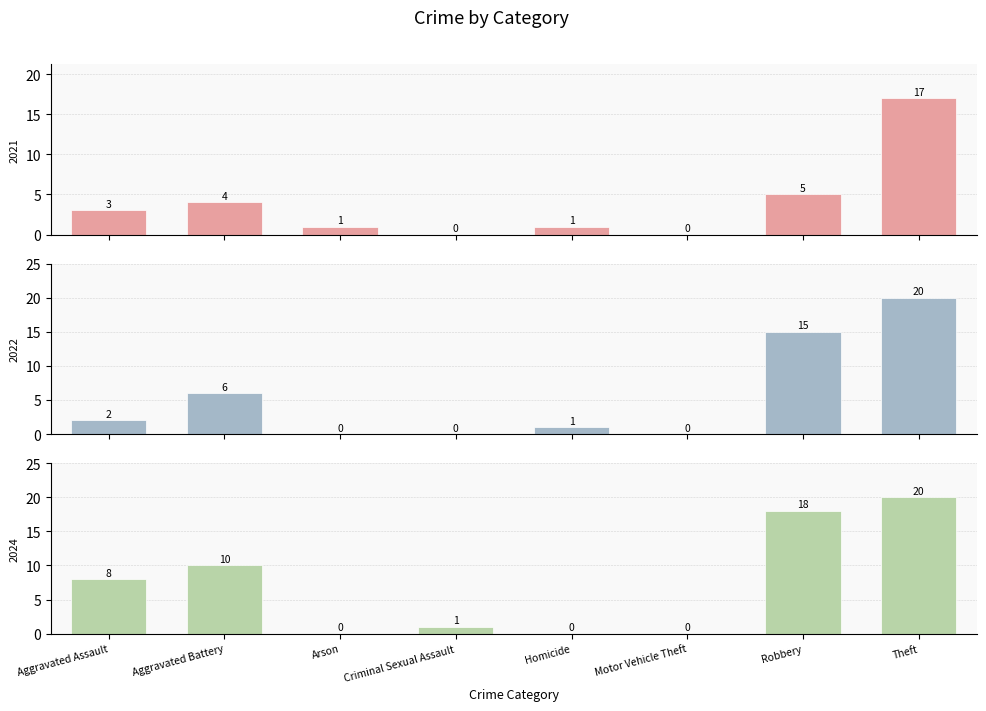

Reading left to right, what are all the values shown in this chart?

2021: Aggravated Assault=3	Aggravated Battery=4	Arson=1	Criminal Sexual Assault=0	Homicide=1	Motor Vehicle Theft=0	Robbery=5	Theft=17
2022: Aggravated Assault=2	Aggravated Battery=6	Arson=0	Criminal Sexual Assault=0	Homicide=1	Motor Vehicle Theft=0	Robbery=15	Theft=20
2024: Aggravated Assault=8	Aggravated Battery=10	Arson=0	Criminal Sexual Assault=1	Homicide=0	Motor Vehicle Theft=0	Robbery=18	Theft=20